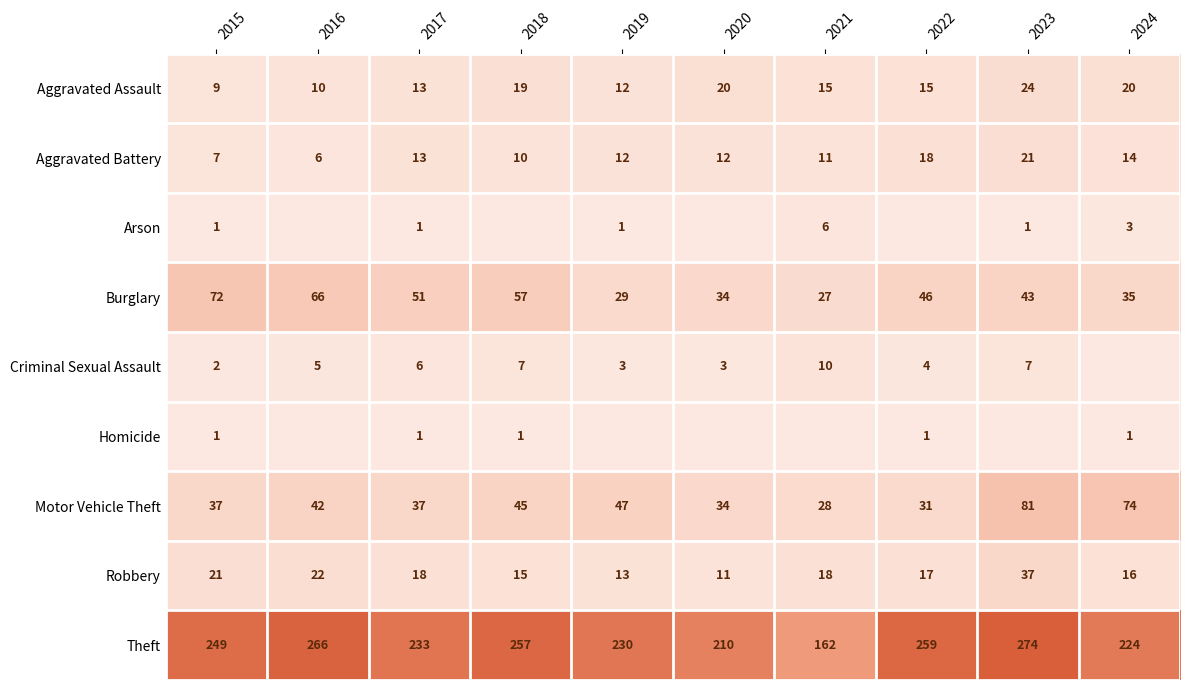

Where is Robbery nearest to the value 24?

2016